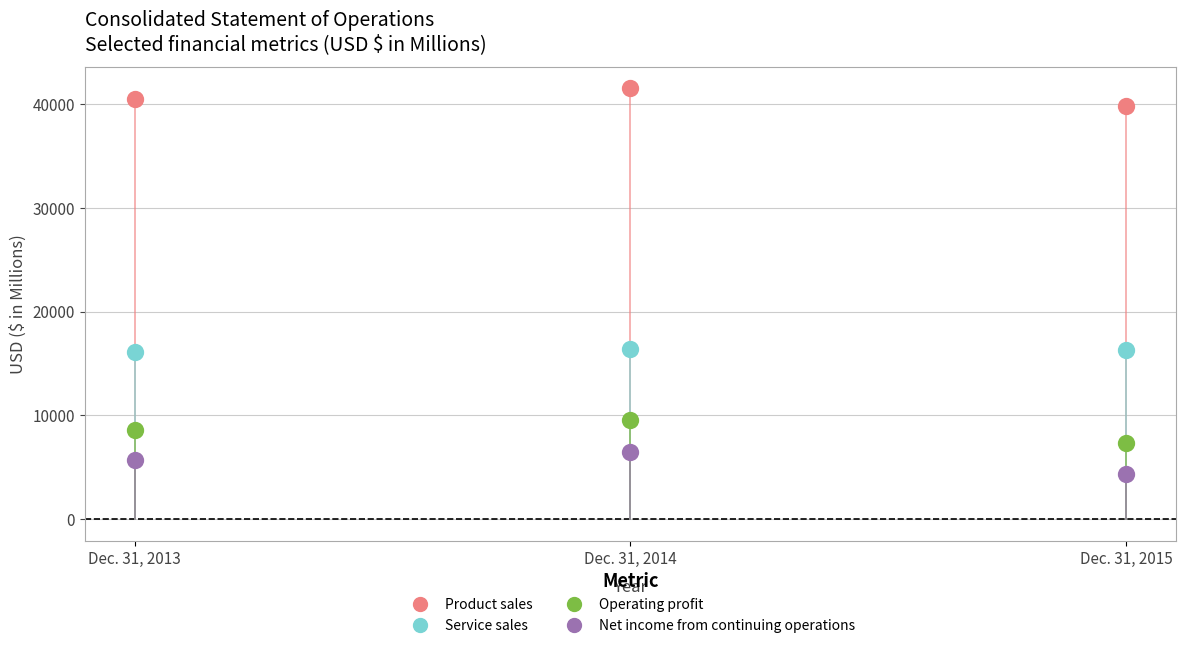

Which series reaches the maximum Y coordinate?

Product sales